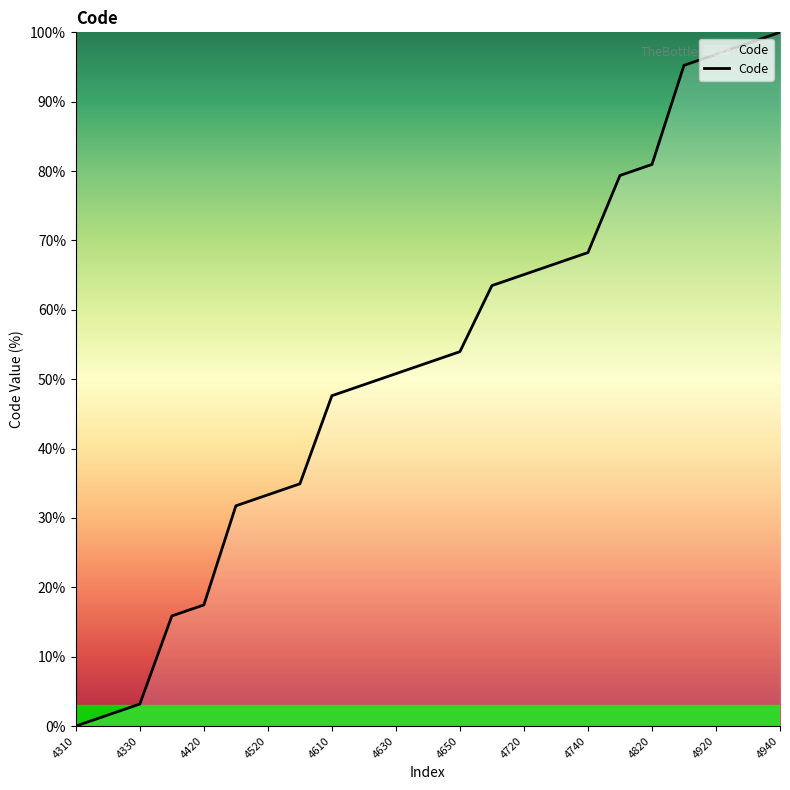

What is the difference between the maximum and minimum values?

100.0